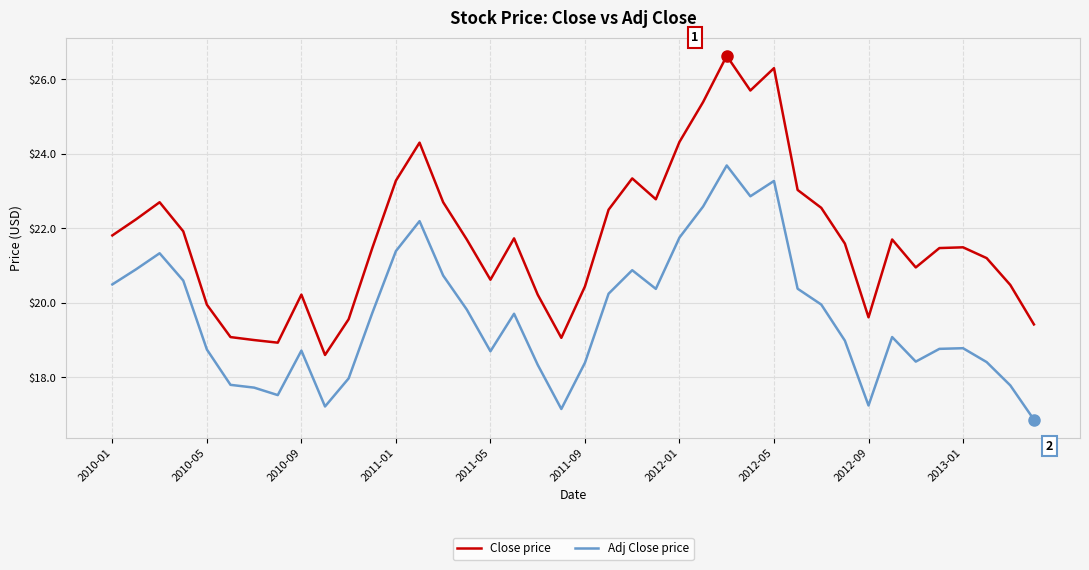

What is the smallest value displayed?

16.9